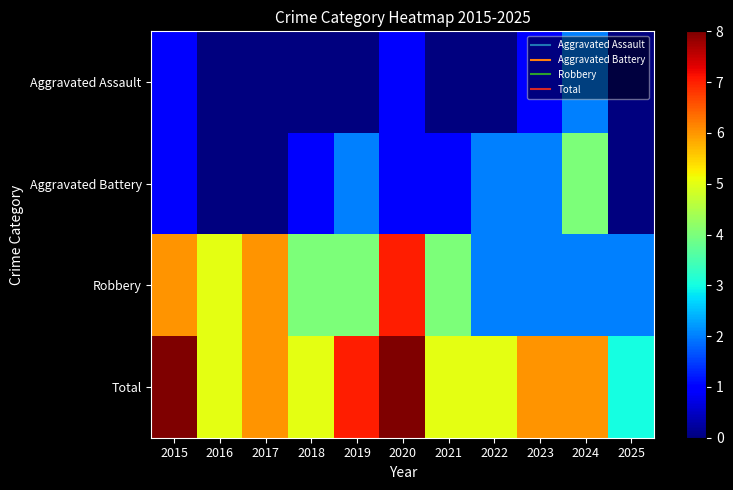

Reading left to right, transcribe all the data shown in this chart.

Aggravated Assault: 2015=1	2016=0	2017=0	2018=0	2019=0	2020=1	2021=0	2022=0	2023=1	2024=2	2025=0
Aggravated Battery: 2015=1	2016=0	2017=0	2018=1	2019=2	2020=1	2021=1	2022=2	2023=2	2024=4	2025=0
Robbery: 2015=6	2016=5	2017=6	2018=4	2019=4	2020=7	2021=4	2022=2	2023=2	2024=2	2025=2
Total: 2015=8	2016=5	2017=6	2018=5	2019=7	2020=8	2021=5	2022=5	2023=6	2024=6	2025=3